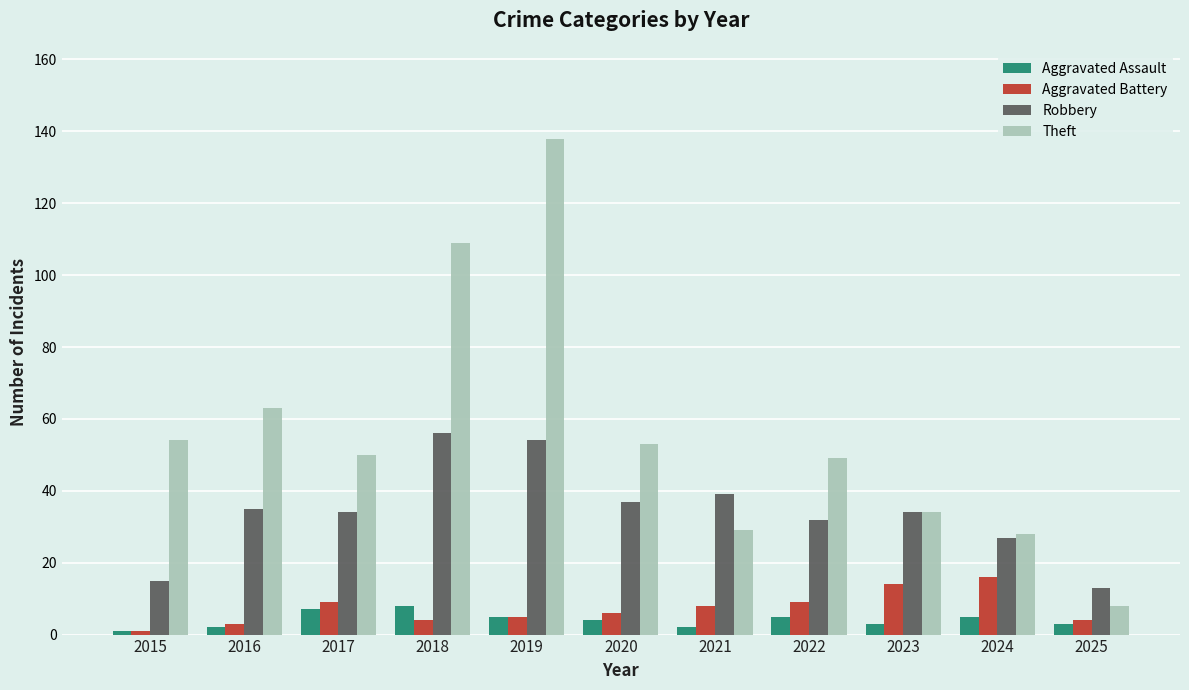

Reading left to right, list all the values displayed in this chart.

Aggravated Assault: 2015=1	2016=2	2017=7	2018=8	2019=5	2020=4	2021=2	2022=5	2023=3	2024=5	2025=3
Aggravated Battery: 2015=1	2016=3	2017=9	2018=4	2019=5	2020=6	2021=8	2022=9	2023=14	2024=16	2025=4
Robbery: 2015=15	2016=35	2017=34	2018=56	2019=54	2020=37	2021=39	2022=32	2023=34	2024=27	2025=13
Theft: 2015=54	2016=63	2017=50	2018=109	2019=138	2020=53	2021=29	2022=49	2023=34	2024=28	2025=8